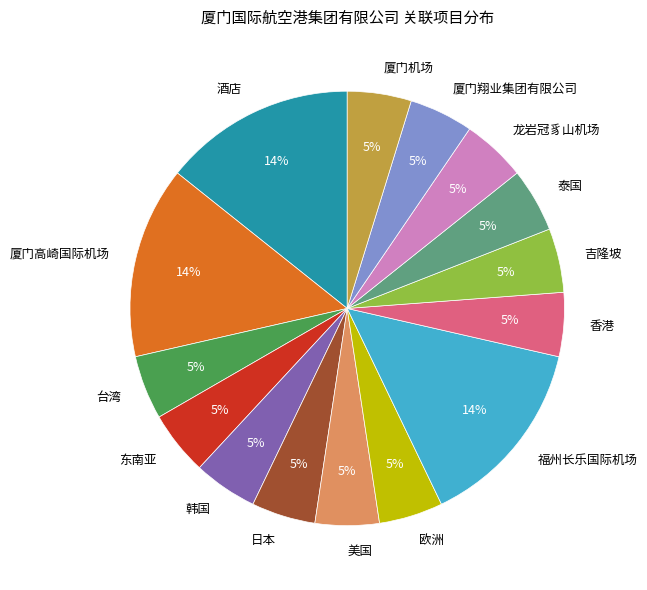

What percentage is the 台湾 slice, to the nearest percent?

5%